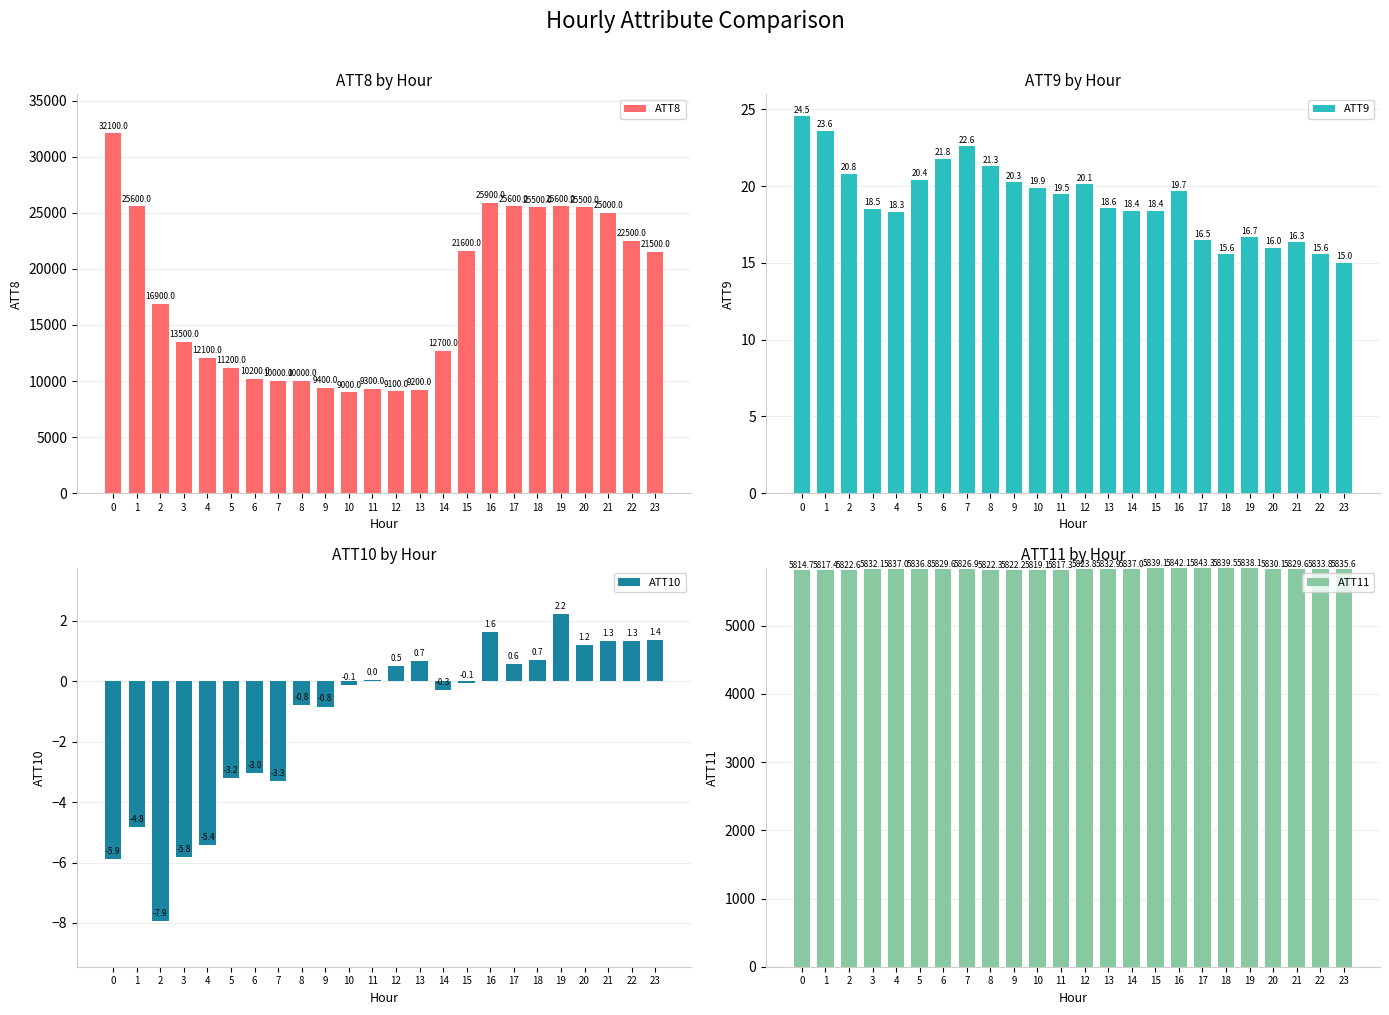

List the series in order of their peak value, highest first.

ATT8, ATT11, ATT9, ATT10